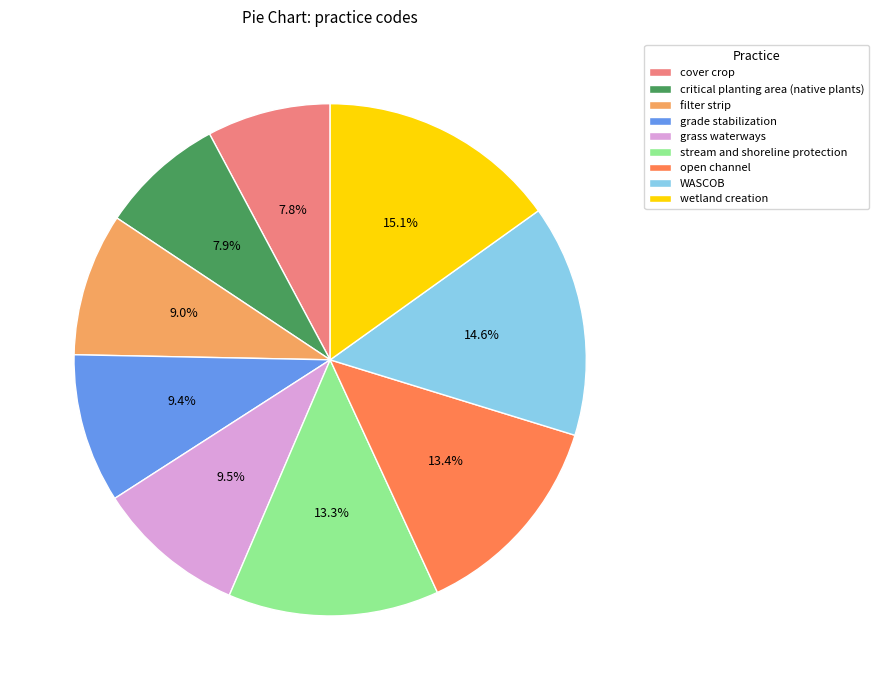

Is grass waterways the majority of the pie?

No